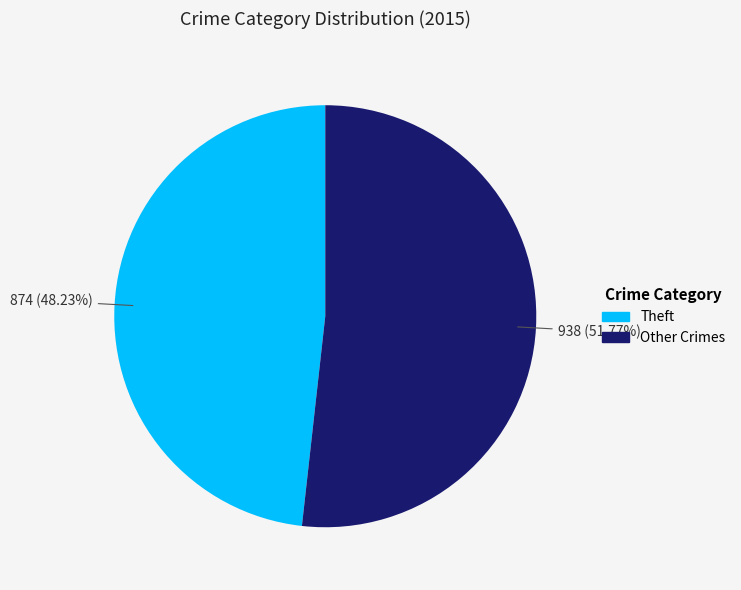

Is there any slice that represents more than half of the pie?

Yes